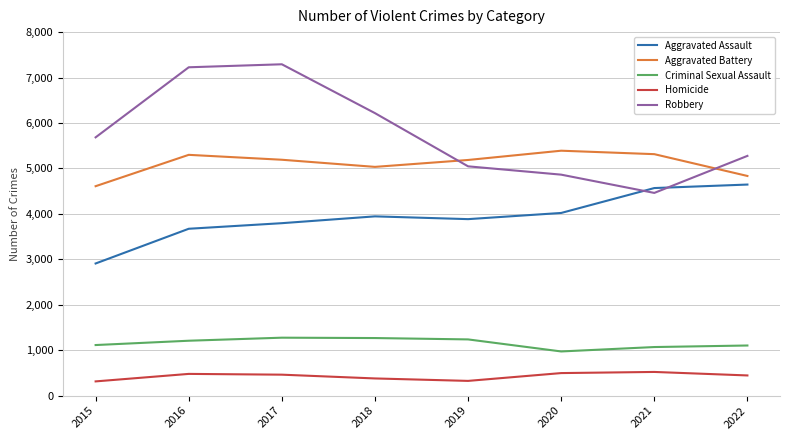

What is the difference between the maximum and minimum values in the Homicide series?

208